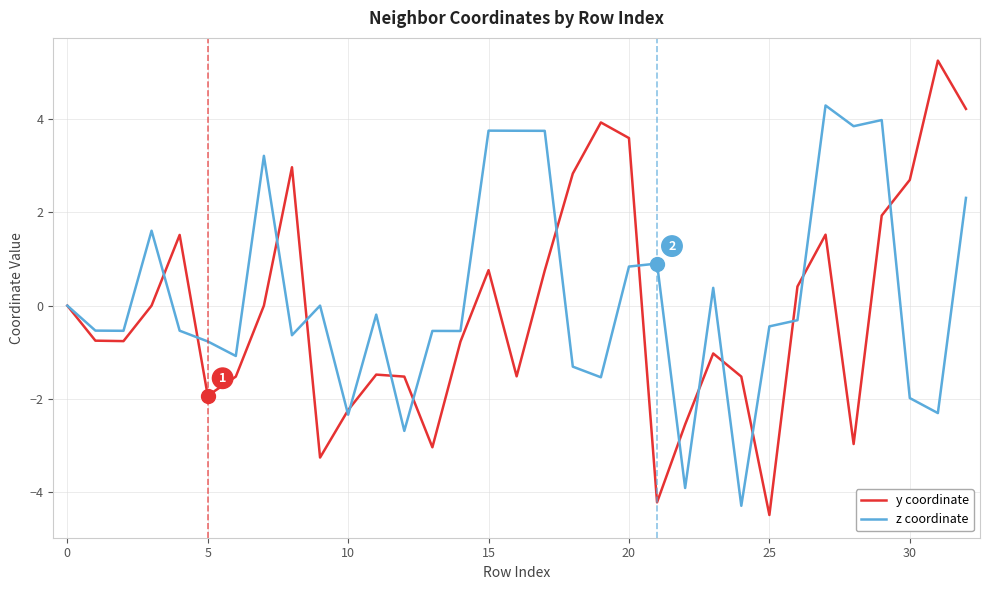

Which series has the largest range (max minus min)?

y coordinate